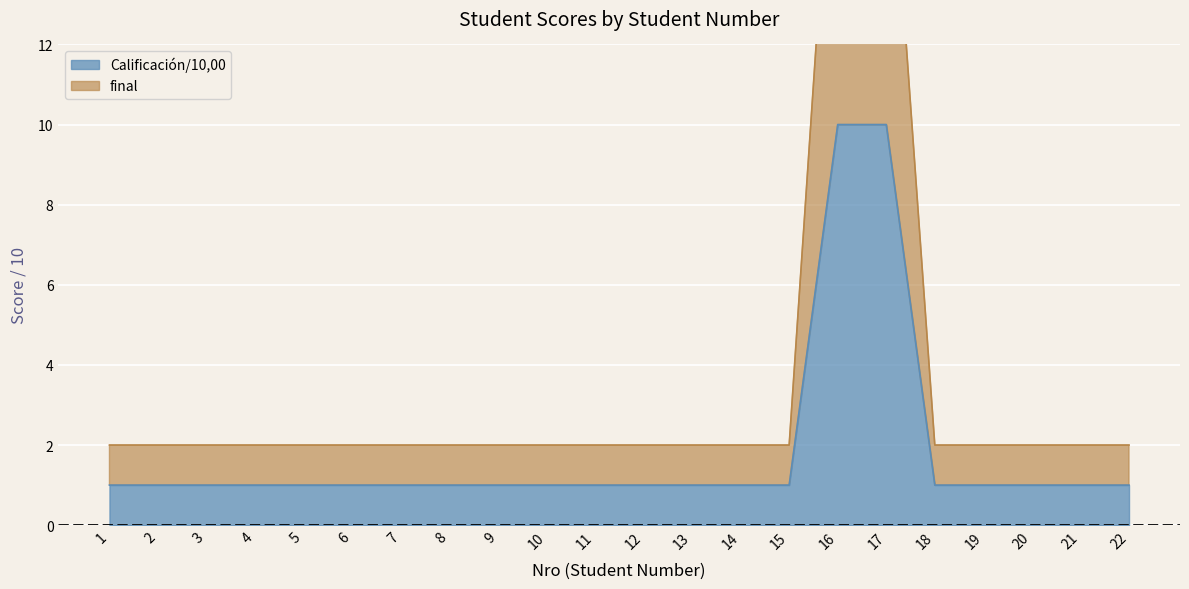

At which label does Calificación/10,00 reach its minimum?

1